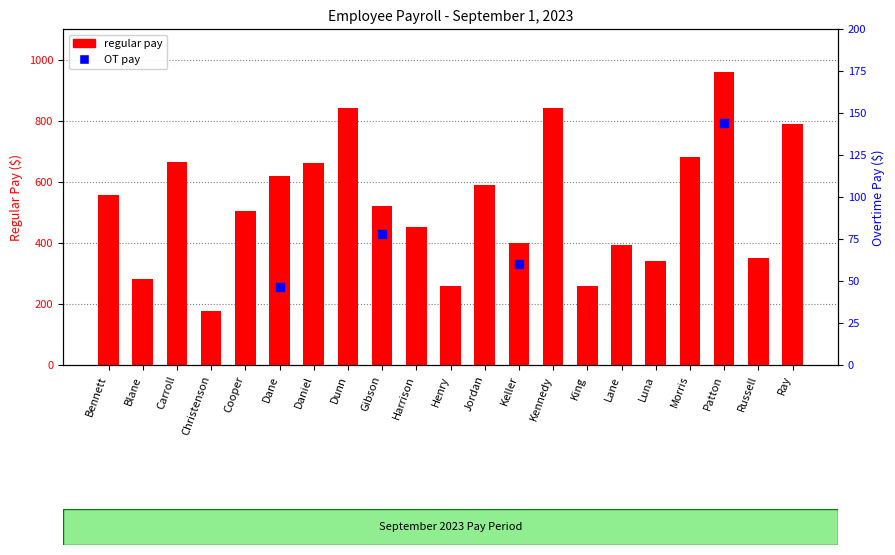

Approximately how many times larger is the value at Henry compared to Dunn?

0.3